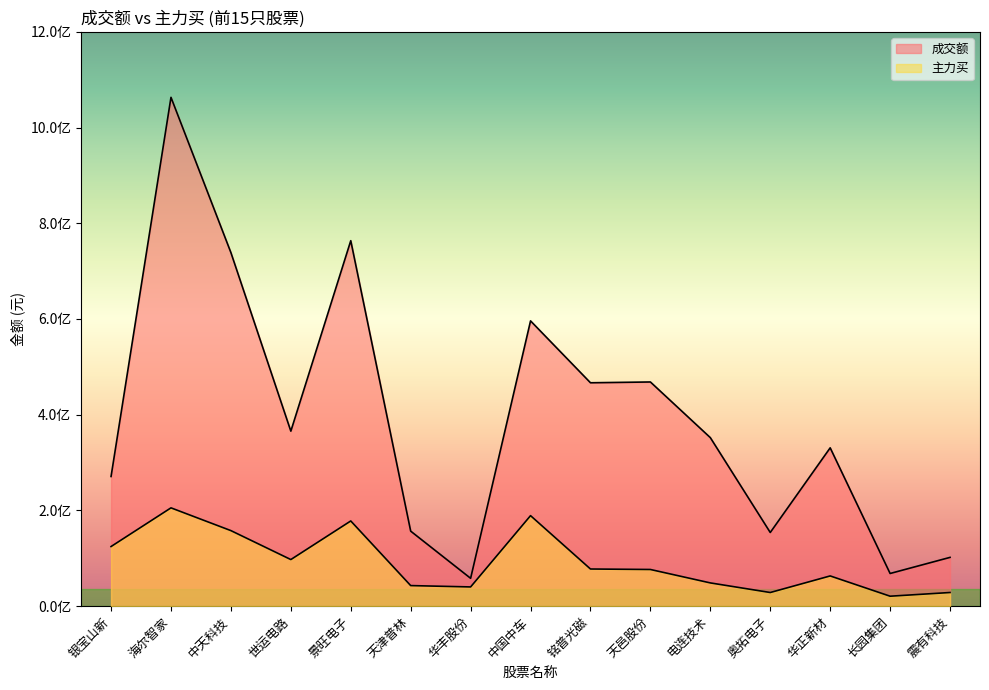

Is the value of 主力买 at 天邑股份 greater than the value of 成交额 at 中天科技?

No